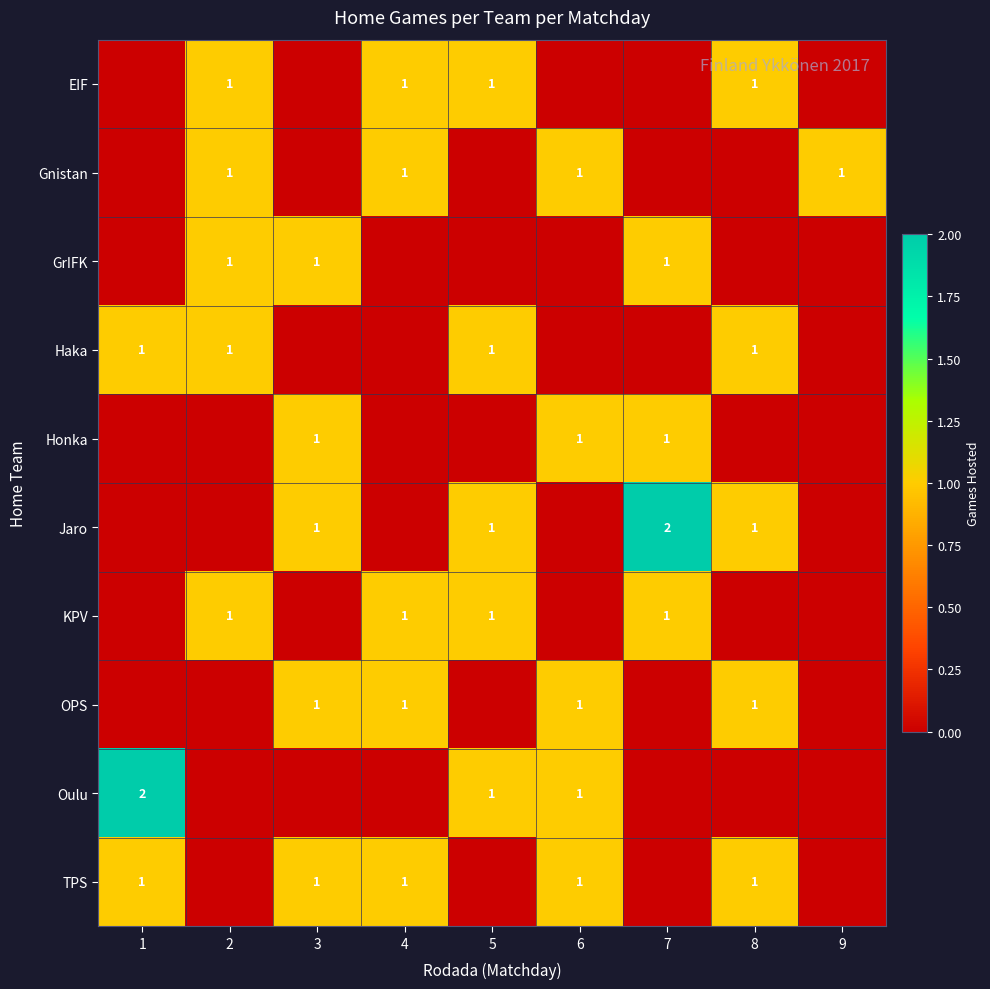

The Haka series shows 1 at 5. True or false?

True